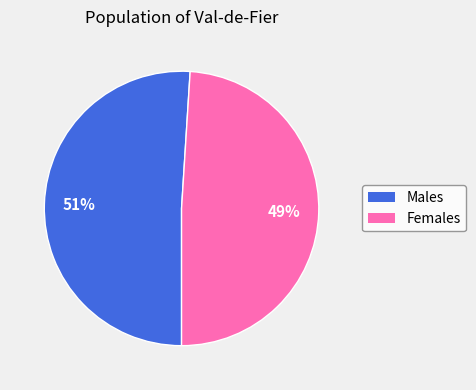

Does any single category account for the majority?

Yes